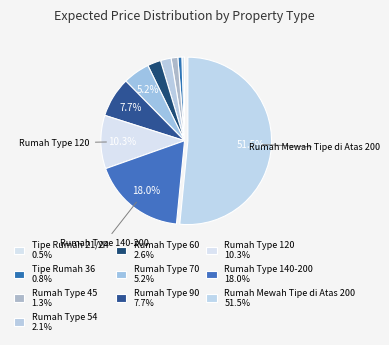

True or false: Rumah Type 120 accounts for 10% of the total.

True